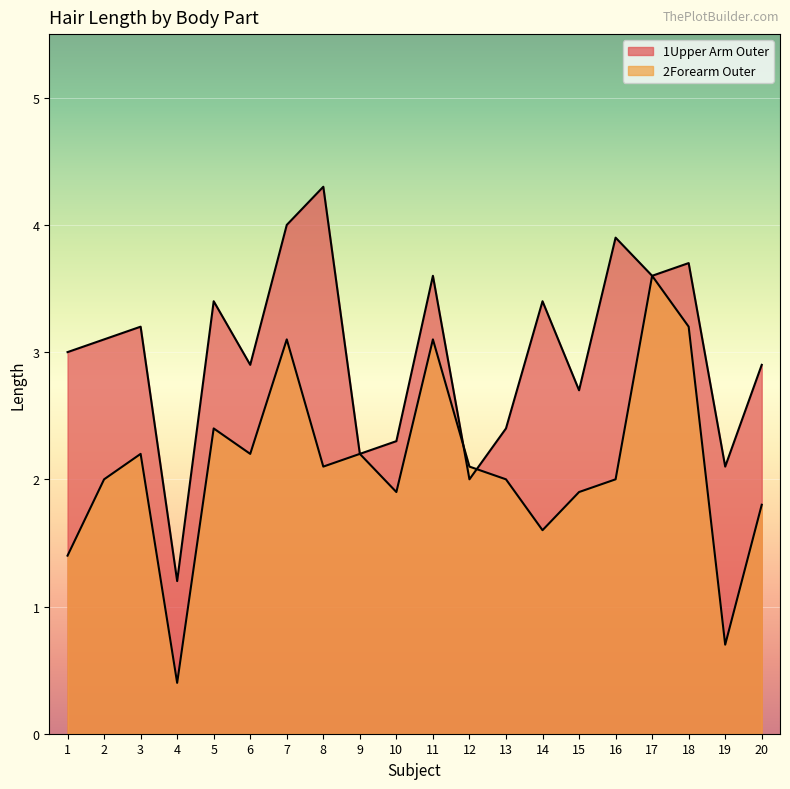

At which label is 1Upper Arm Outer closest to 2?

12